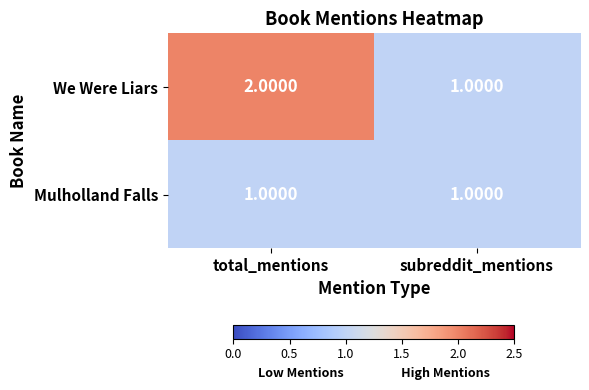

Which category has the lowest value in the We Were Liars series?

subreddit_mentions